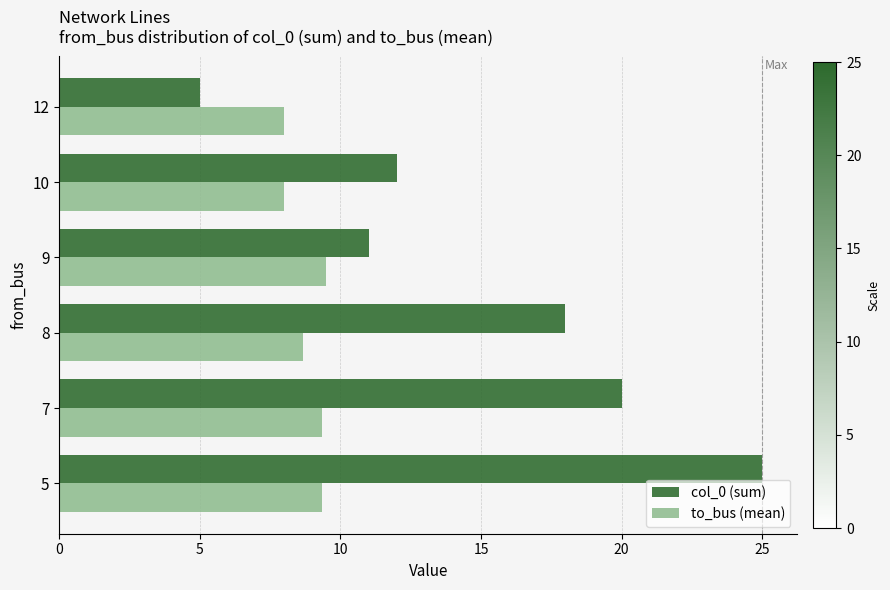

Rank the series by their maximum value, from highest to lowest.

col_0 (sum), to_bus (mean)